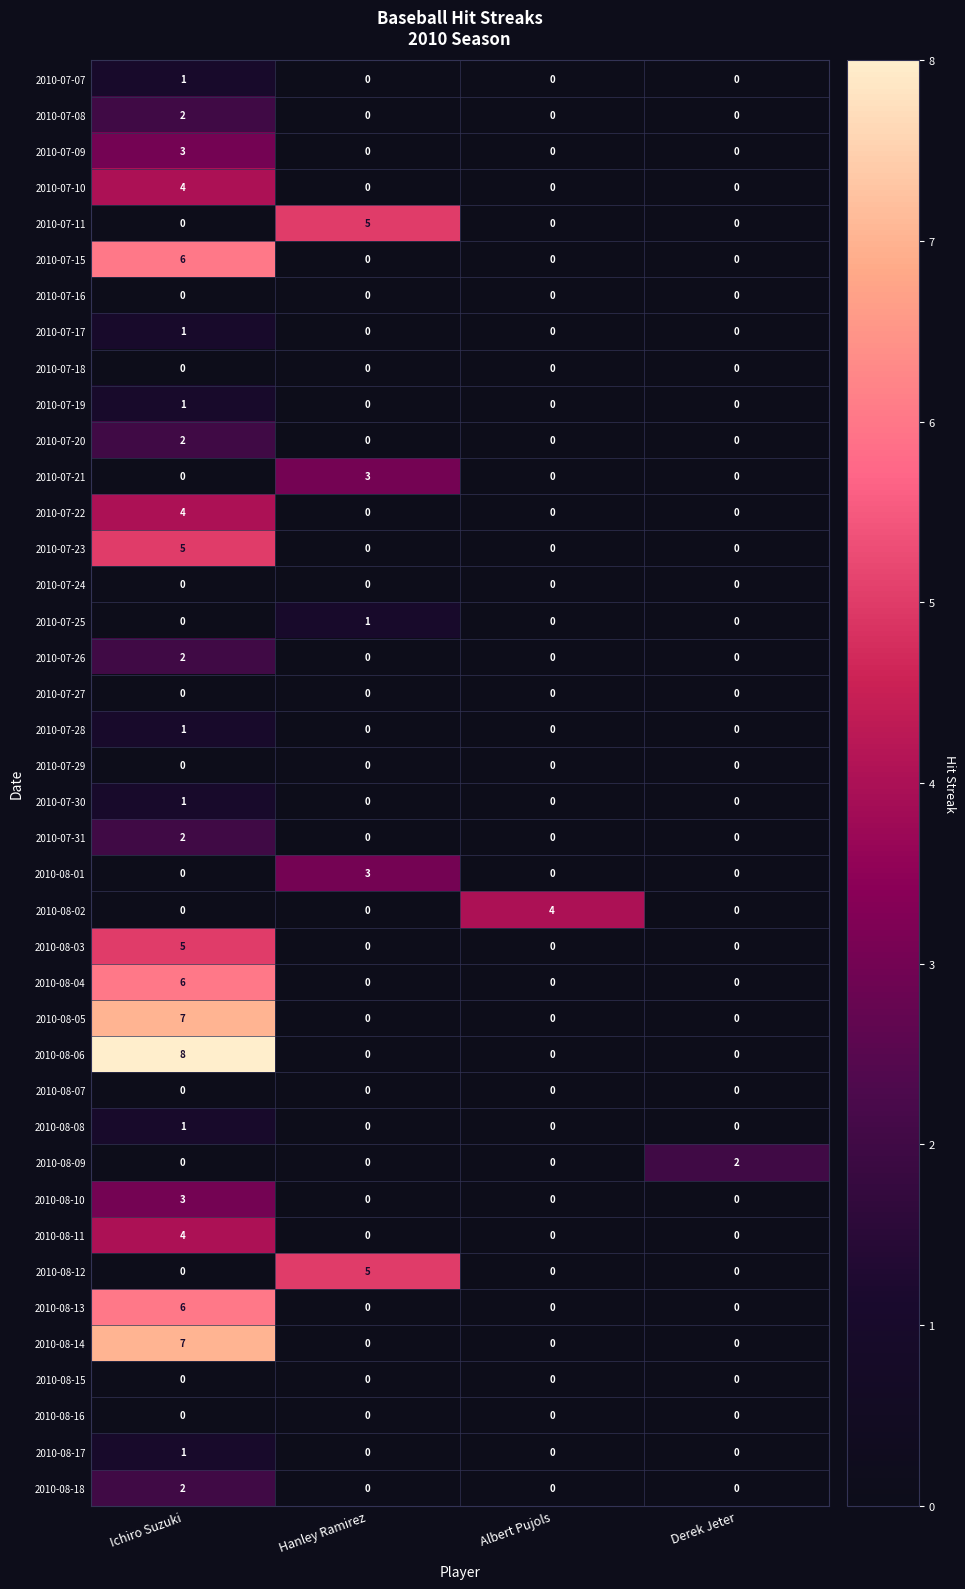

What is the difference between the highest and lowest values at Ichiro Suzuki?

8